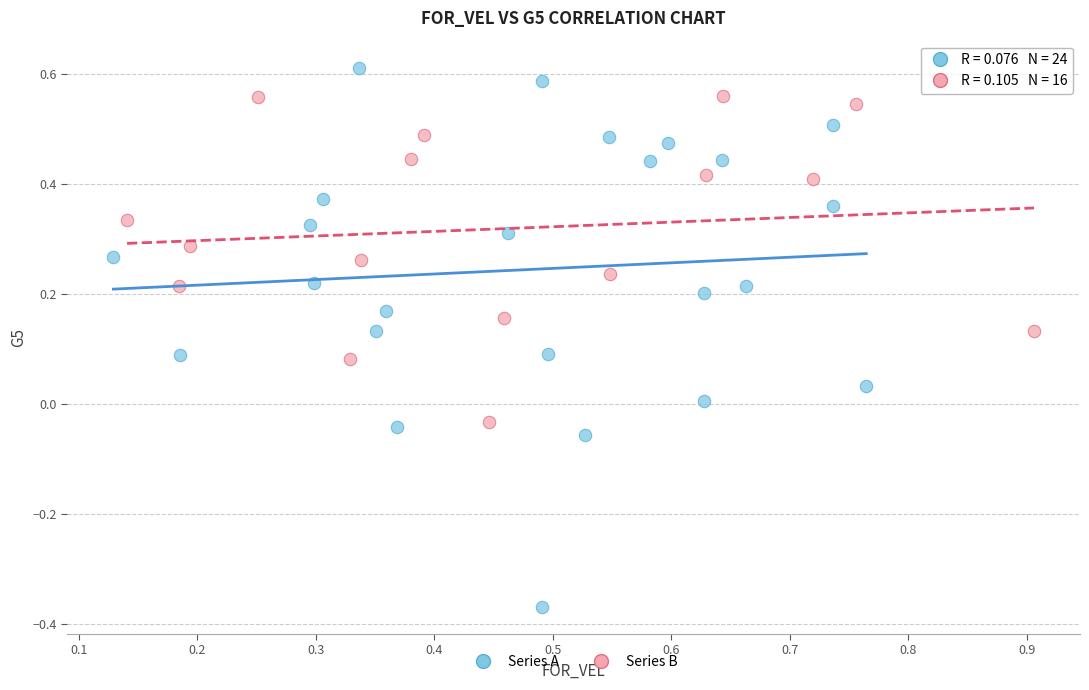

Which series contains the lowest Y value?

Series A